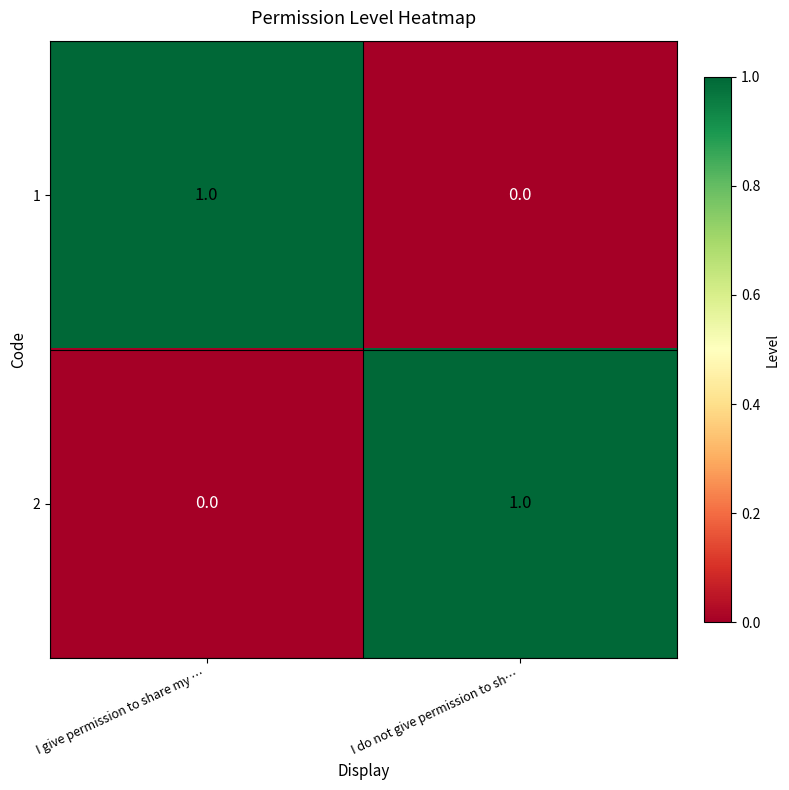

List the labels in order of 2 value, largest first.

I do not give permission to sh…, I give permission to share my …